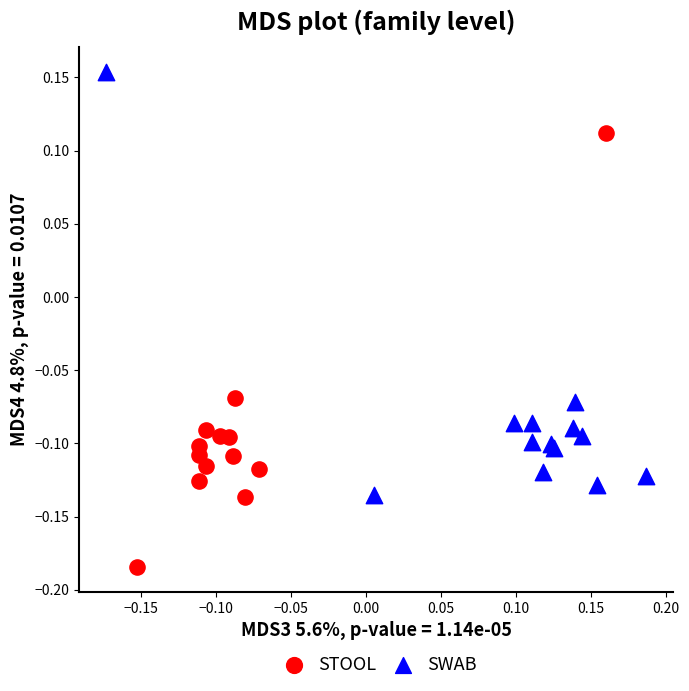

Which series reaches the maximum Y coordinate?

SWAB